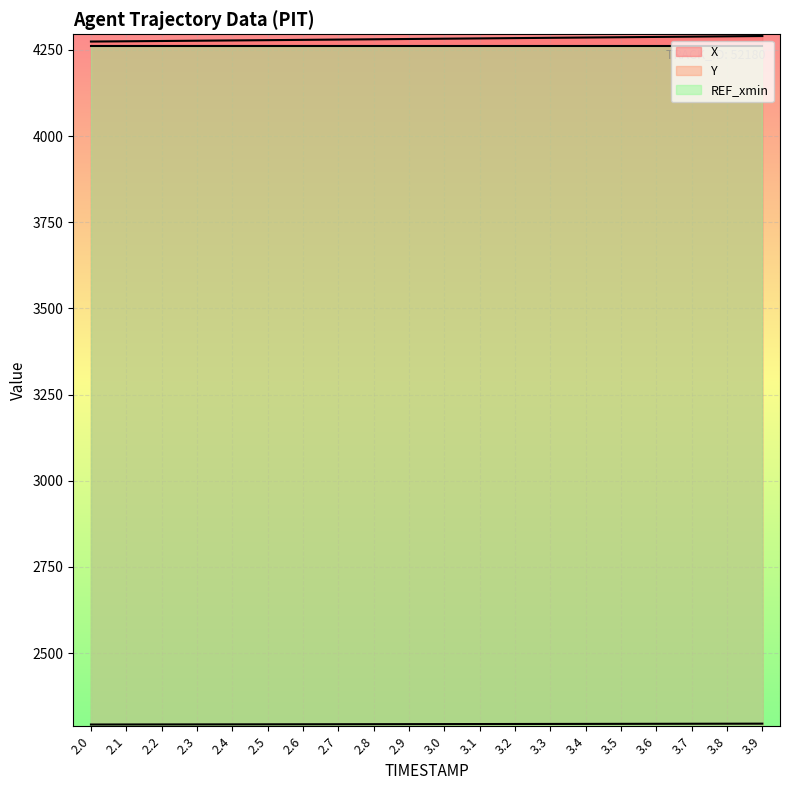

What is the difference between the highest and lowest values at 2.0?

1981.2